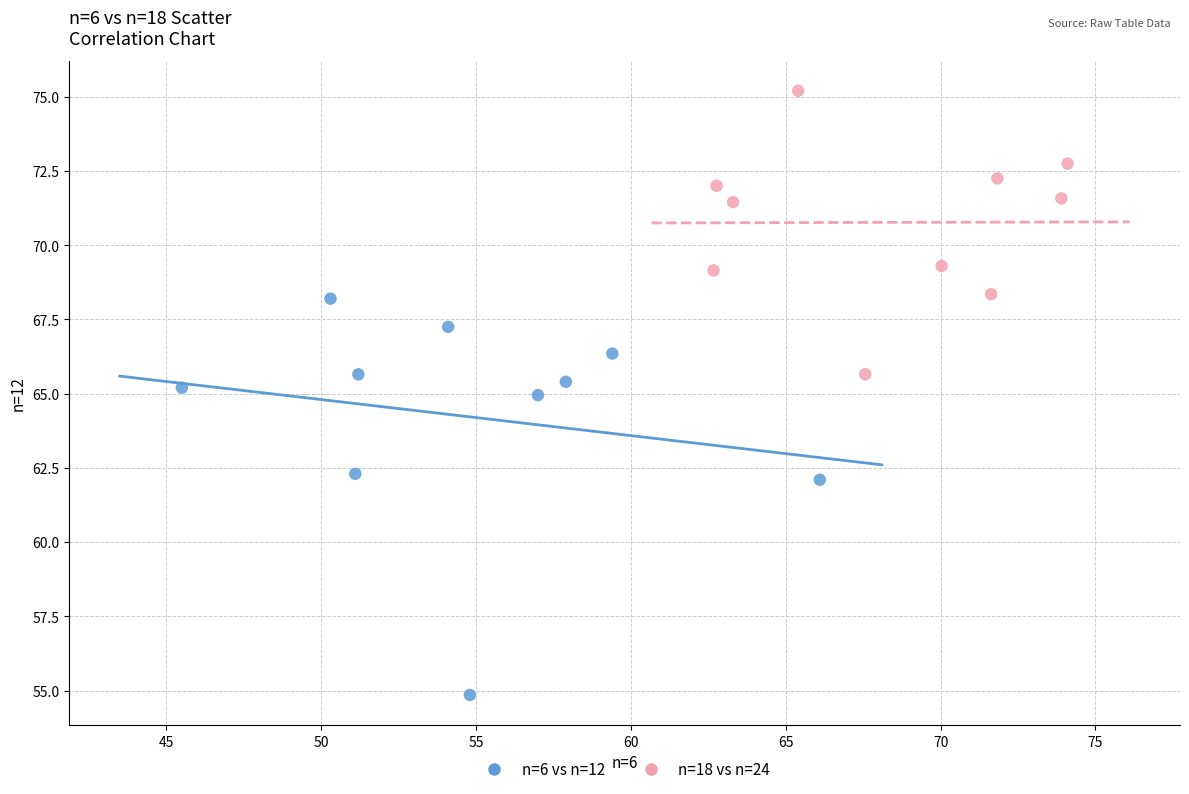

Which series has the largest Y range (max minus min)?

n=6 vs n=12